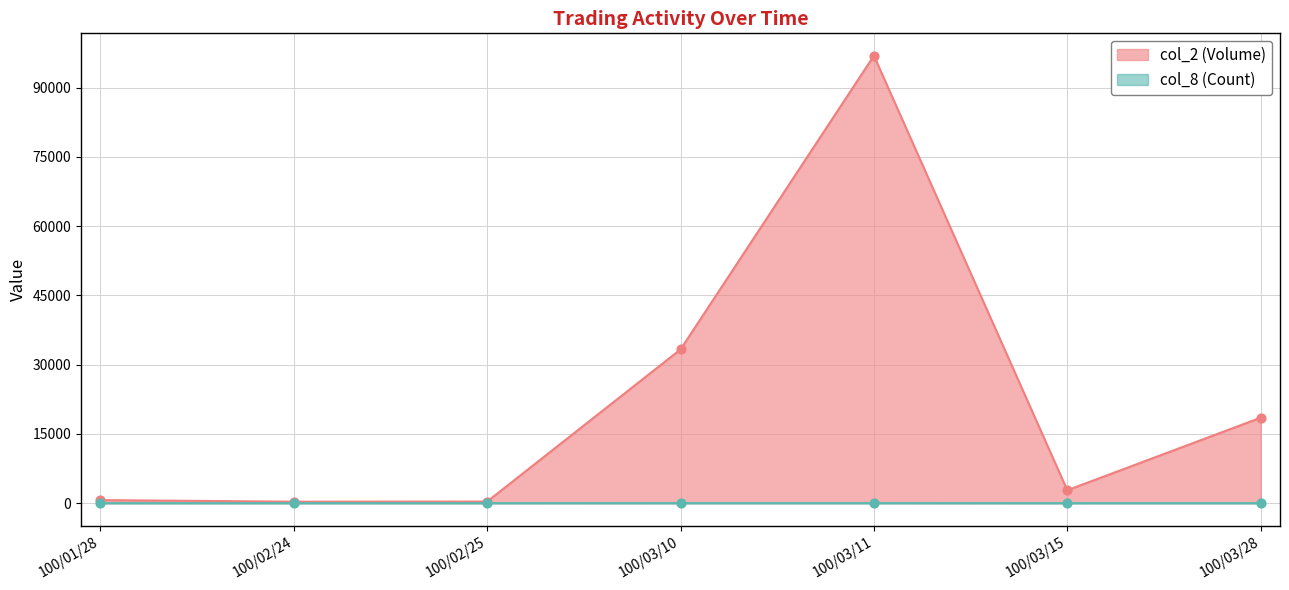

What is the total value across all series at 100/03/11?

96936